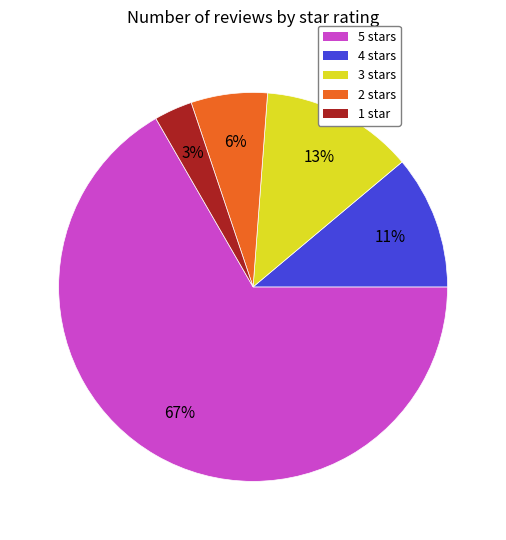

To the nearest percent, what is the combined percentage of 3 stars and 2 stars?

19%